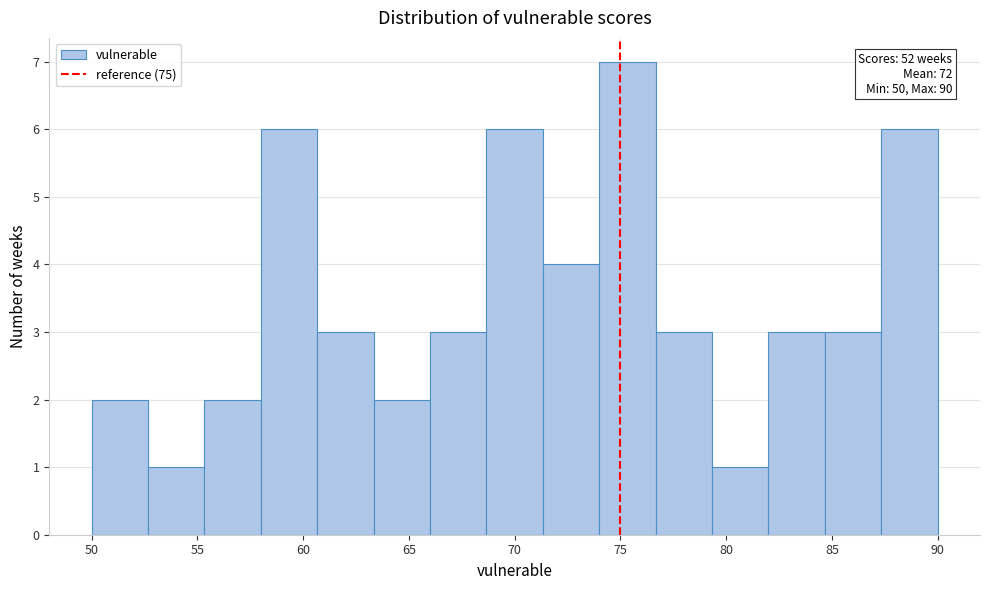

Which range on the x-axis has the tallest bar?

74.0 to 76.5